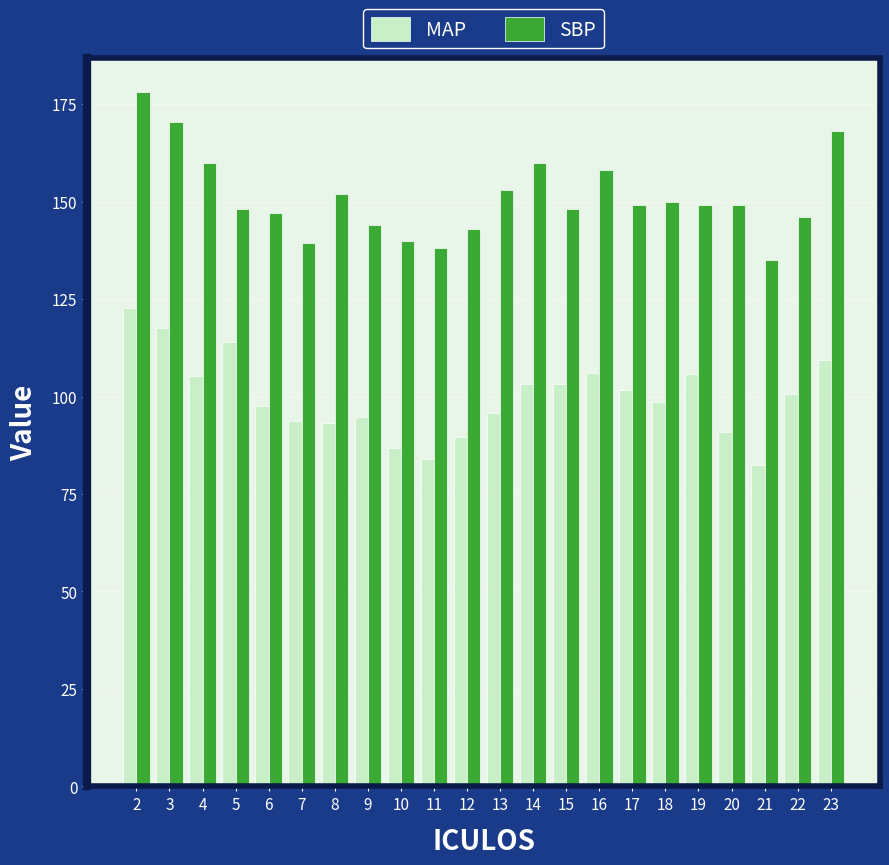

At 10, list the series in order from smallest to largest.

MAP, SBP